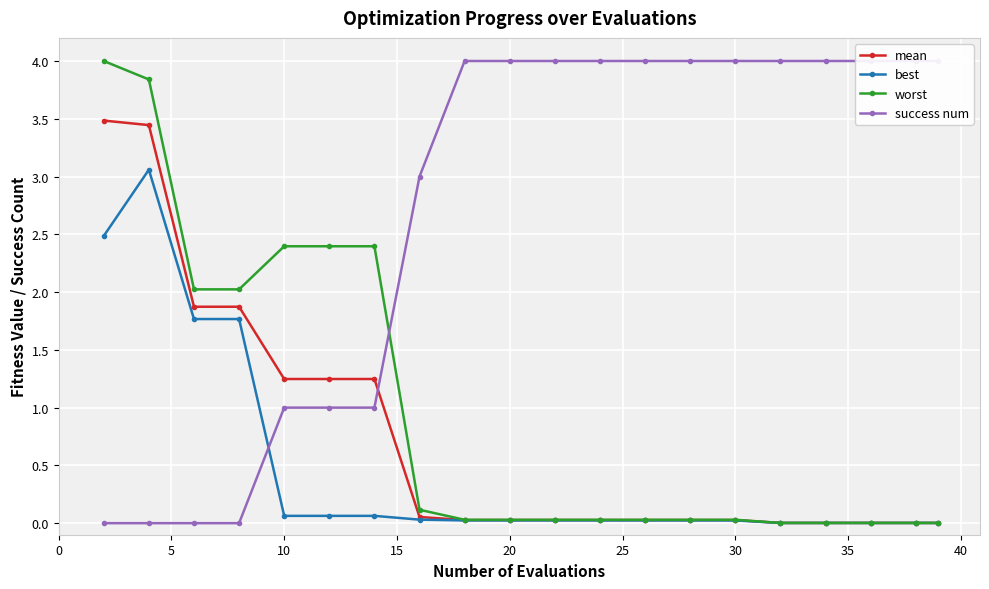

The value of best at 10 is 0.1. True or false?

True